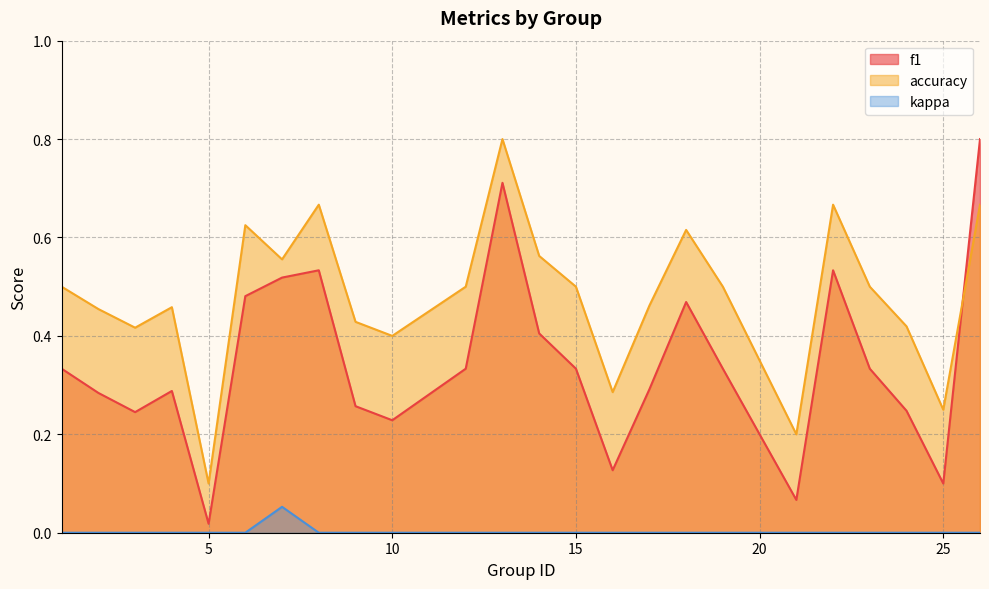

At which category does f1 reach its first local peak?

4